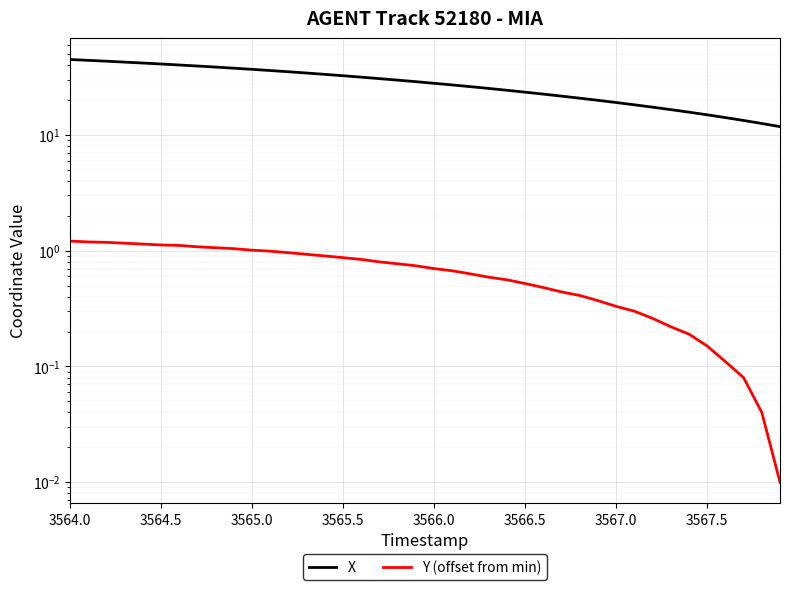

True or false: Y (offset from min) has more than 0 interior local peaks.

False